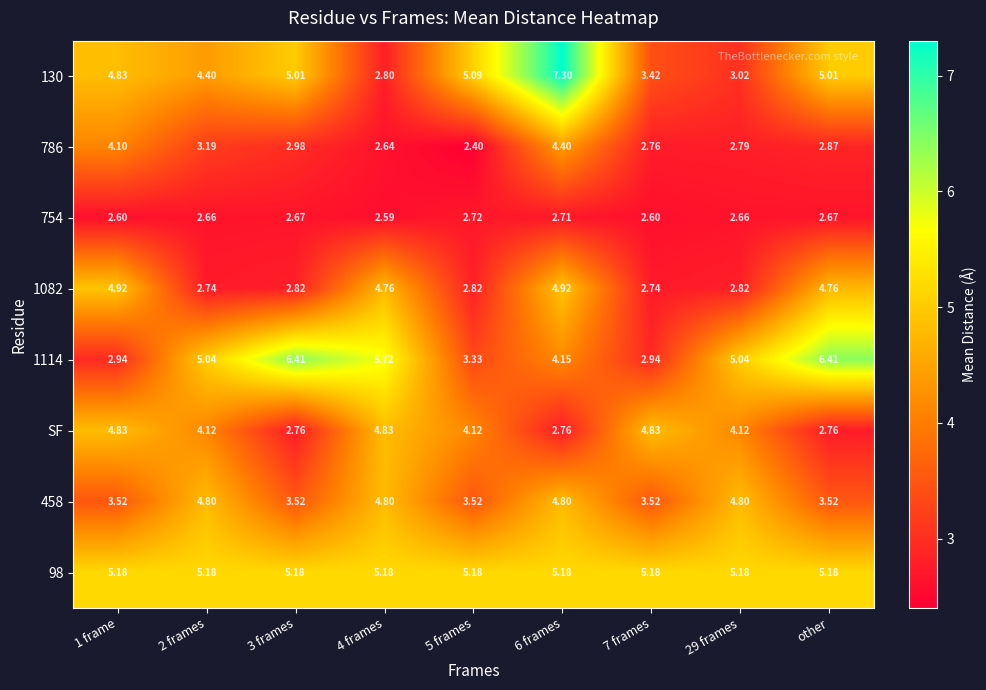

Is the value of 130 at 3 frames greater than the value of 458 at 4 frames?

Yes